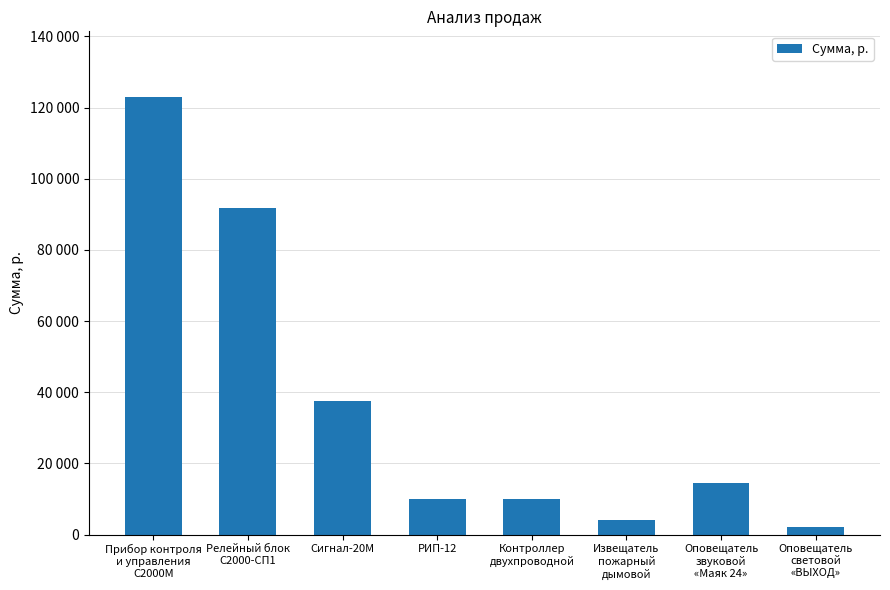

What is the ratio of the value at Оповещатель
звуковой
«Маяк 24» to the value at Прибор контроля
и управления
С2000M?

0.1